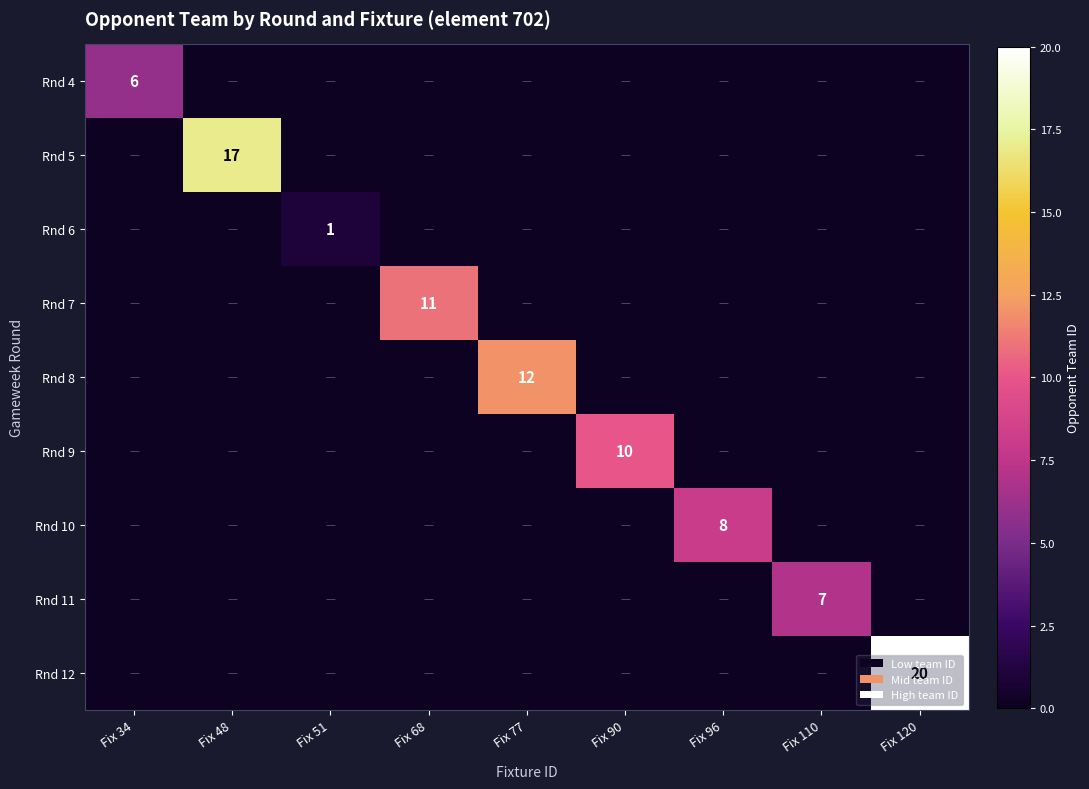

The Rnd 5 series shows 17 at Fix 48. True or false?

True